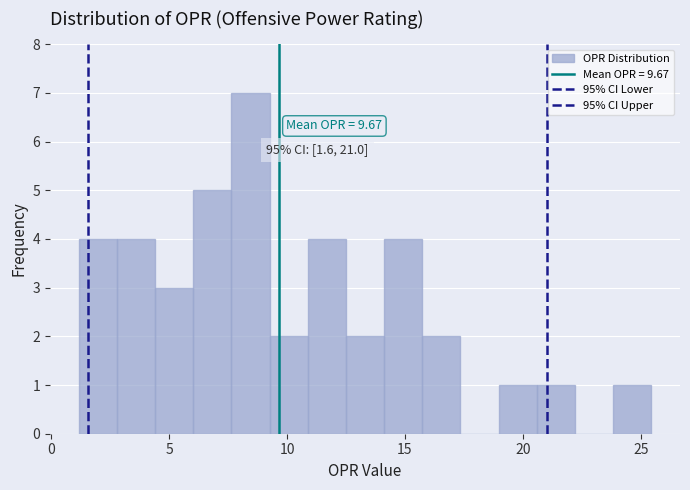

Around what value on the x-axis is the tallest bar? Give the approximate position of its centre, as read against the axis.

8.5